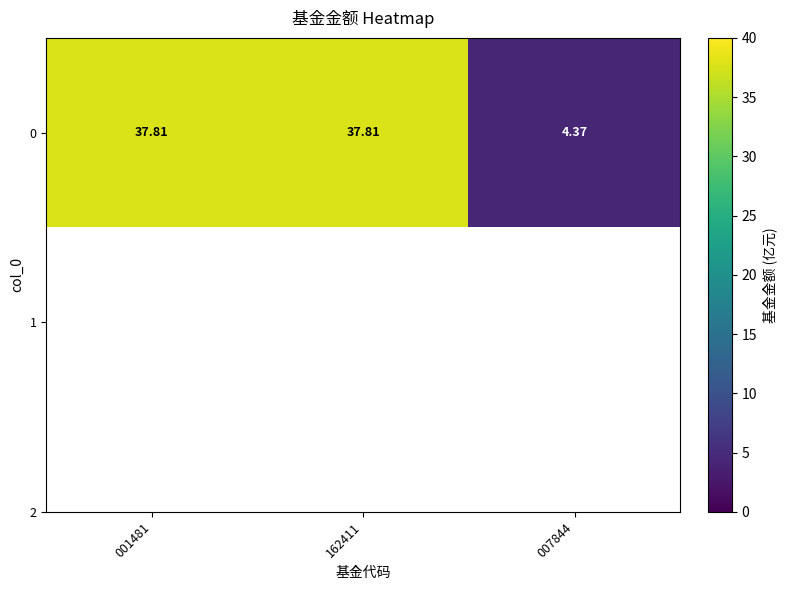

Reading left to right, list all the values displayed in this chart.

001481=37.8	162411=37.8	007844=4.4